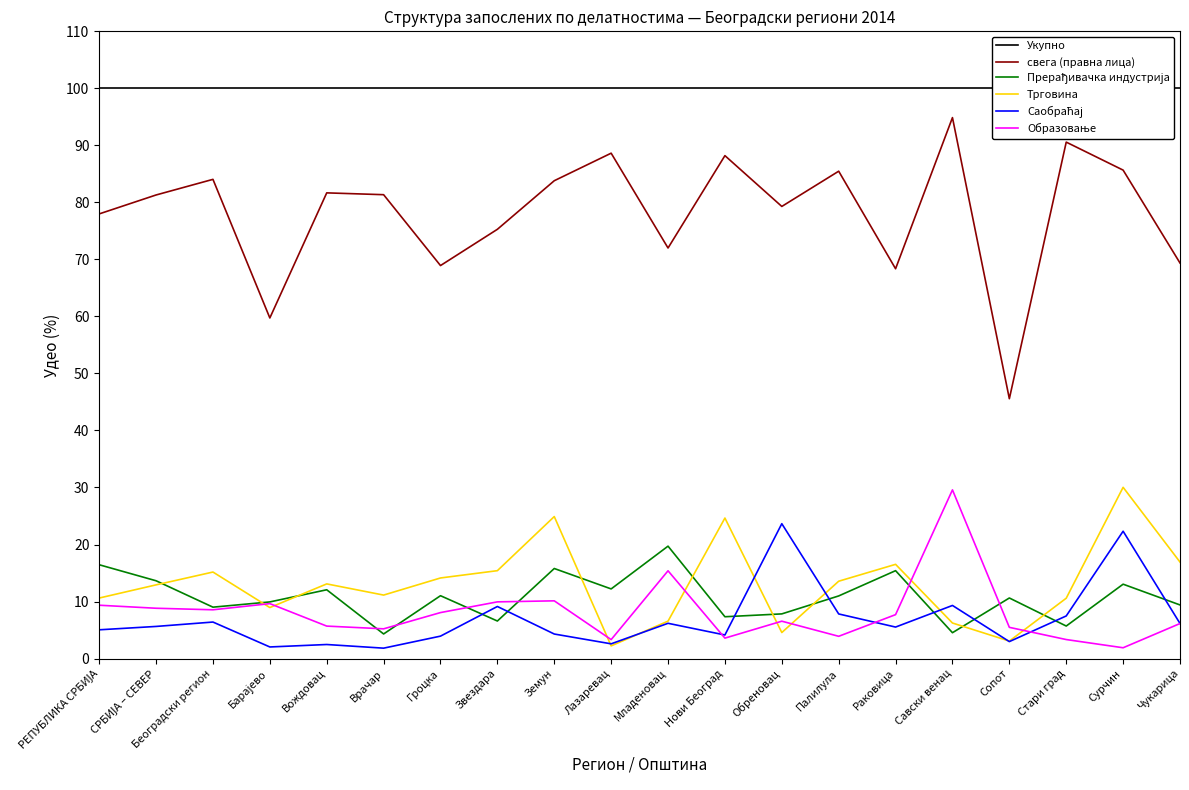

The Укупно series shows 46.8 at Чукарица. True or false?

False